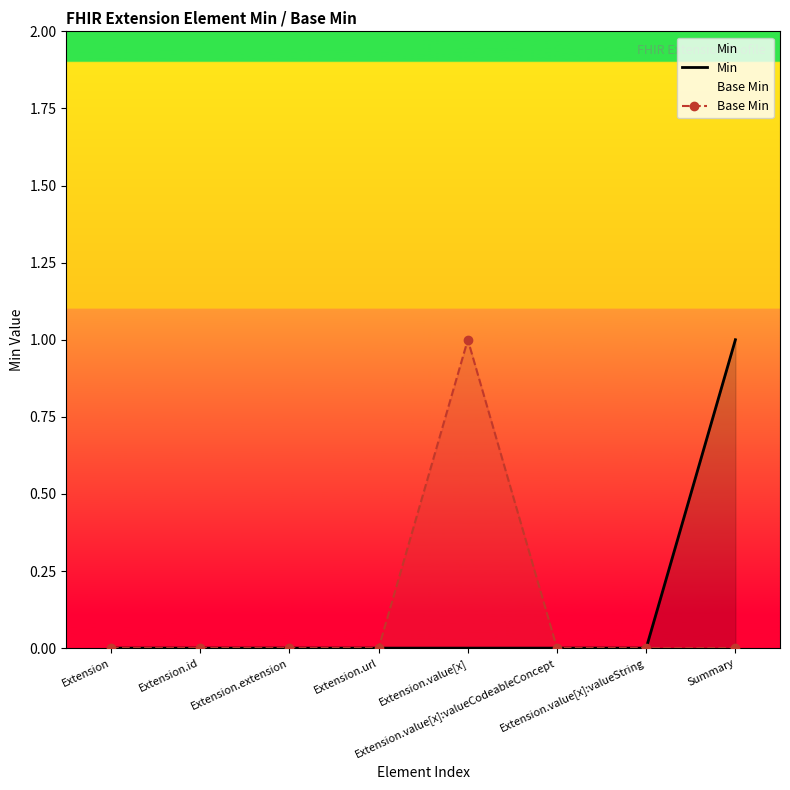

How many interior local peaks does the Base Min series have?

1